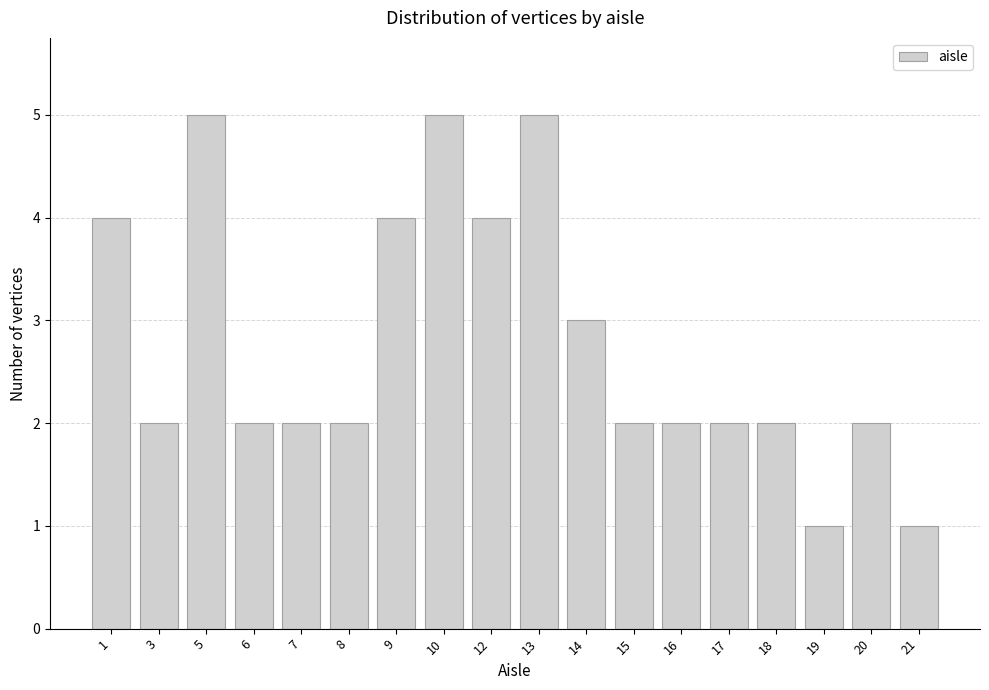

Reading left to right, list all the values displayed in this chart.

1=4	3=2	5=5	6=2	7=2	8=2	9=4	10=5	12=4	13=5	14=3	15=2	16=2	17=2	18=2	19=1	20=2	21=1